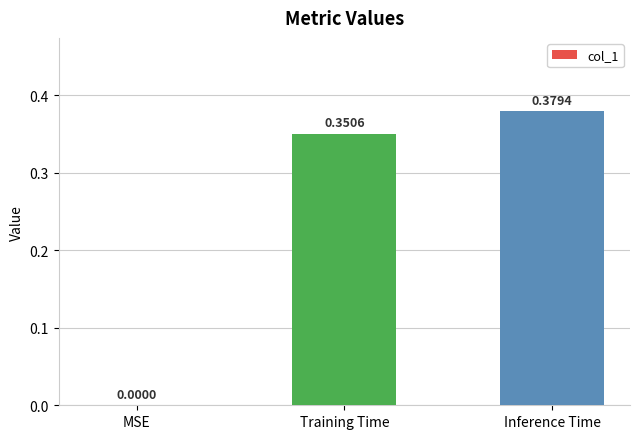

Are the bars horizontal?

No